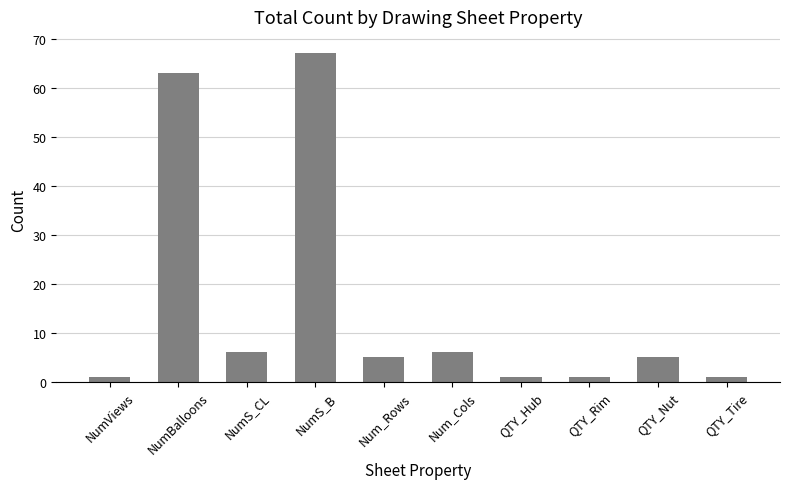

What is the average value?

16